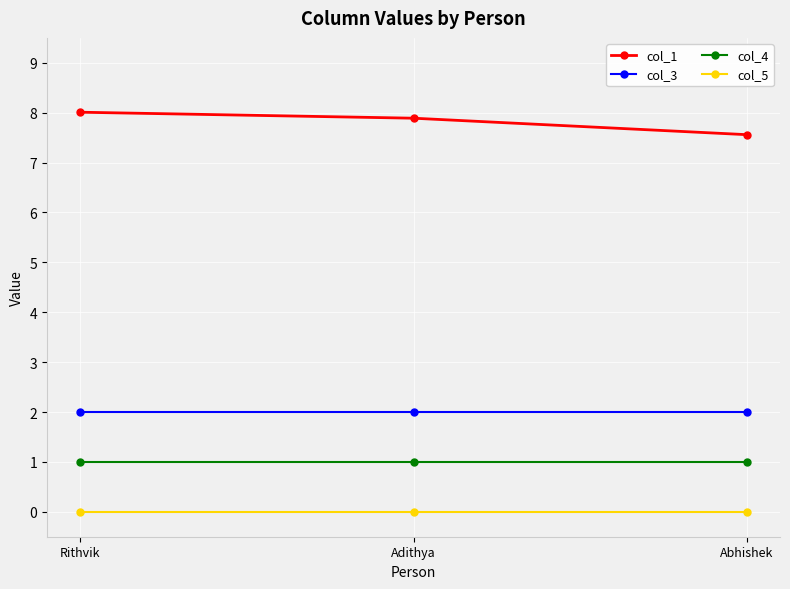

What are all the series names shown in the legend?

col_1, col_3, col_4, col_5